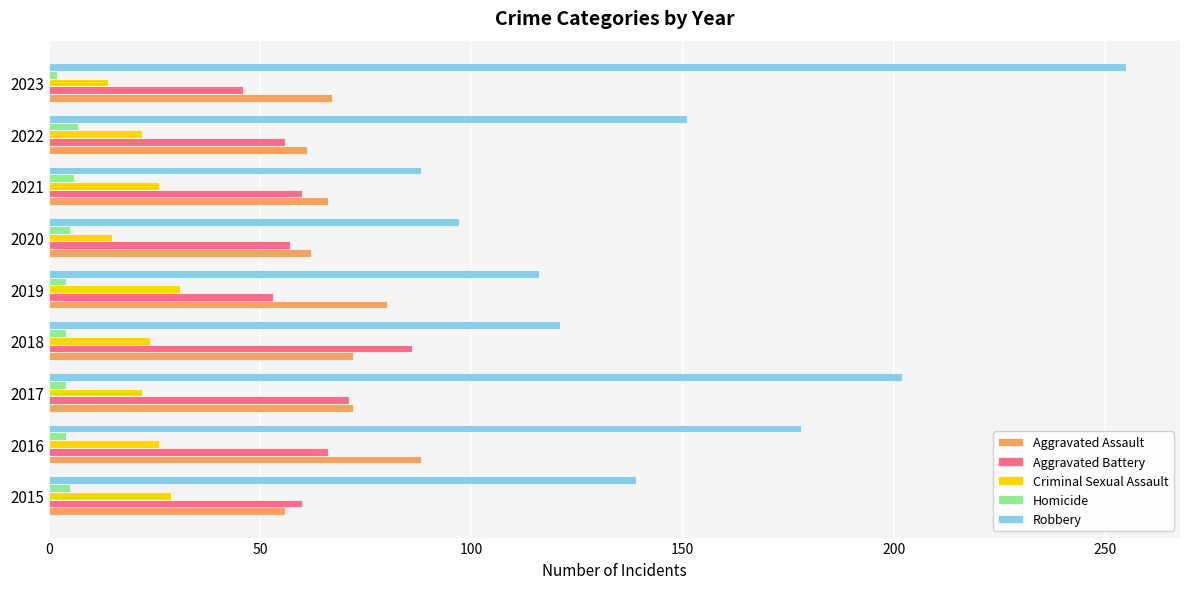

What is the maximum value for Aggravated Assault?

88